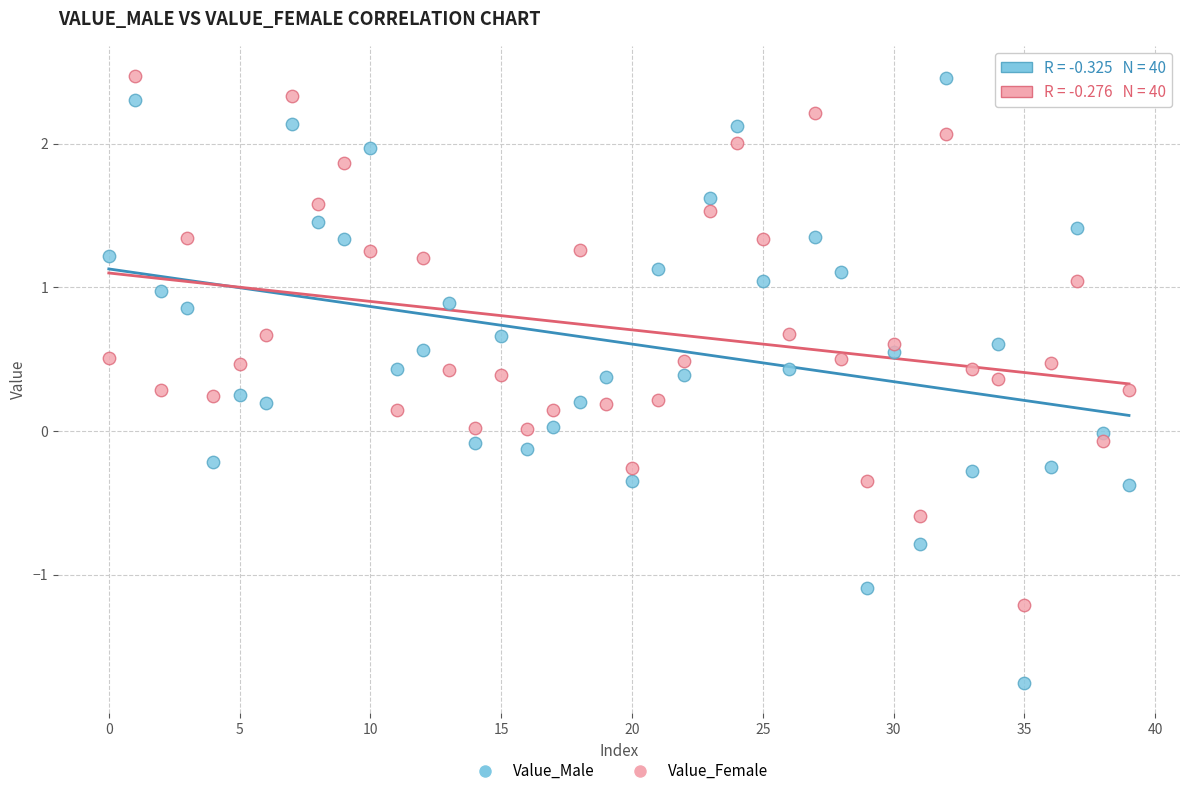

Which series has the largest Y range (max minus min)?

Value_Male